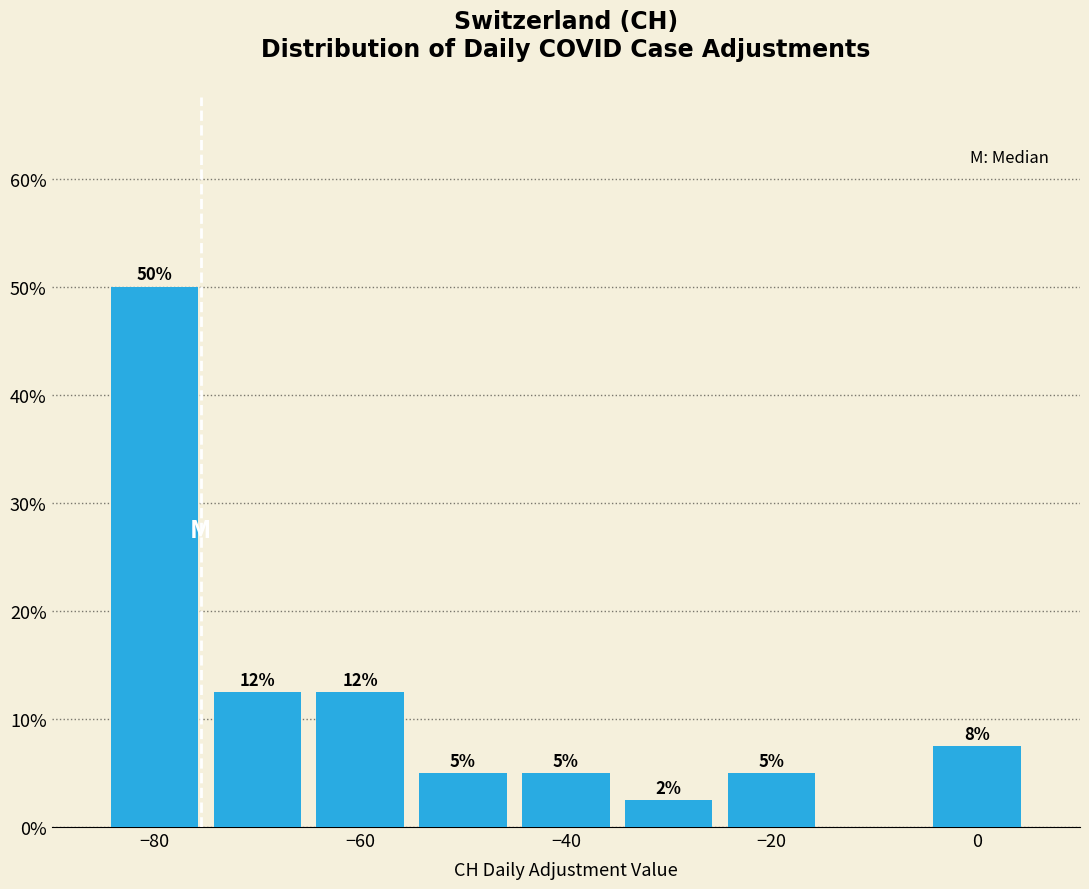

Which range on the x-axis has the tallest bar?

-85 to -75